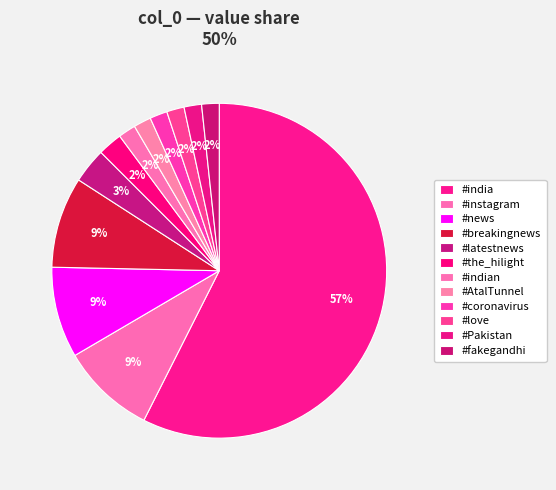

Is #india the majority of the pie?

Yes